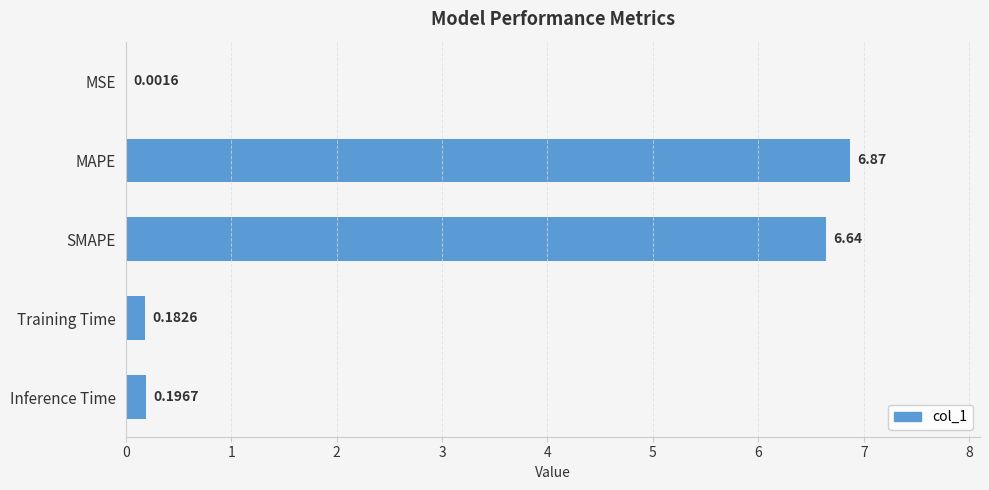

What is the average value?

2.8